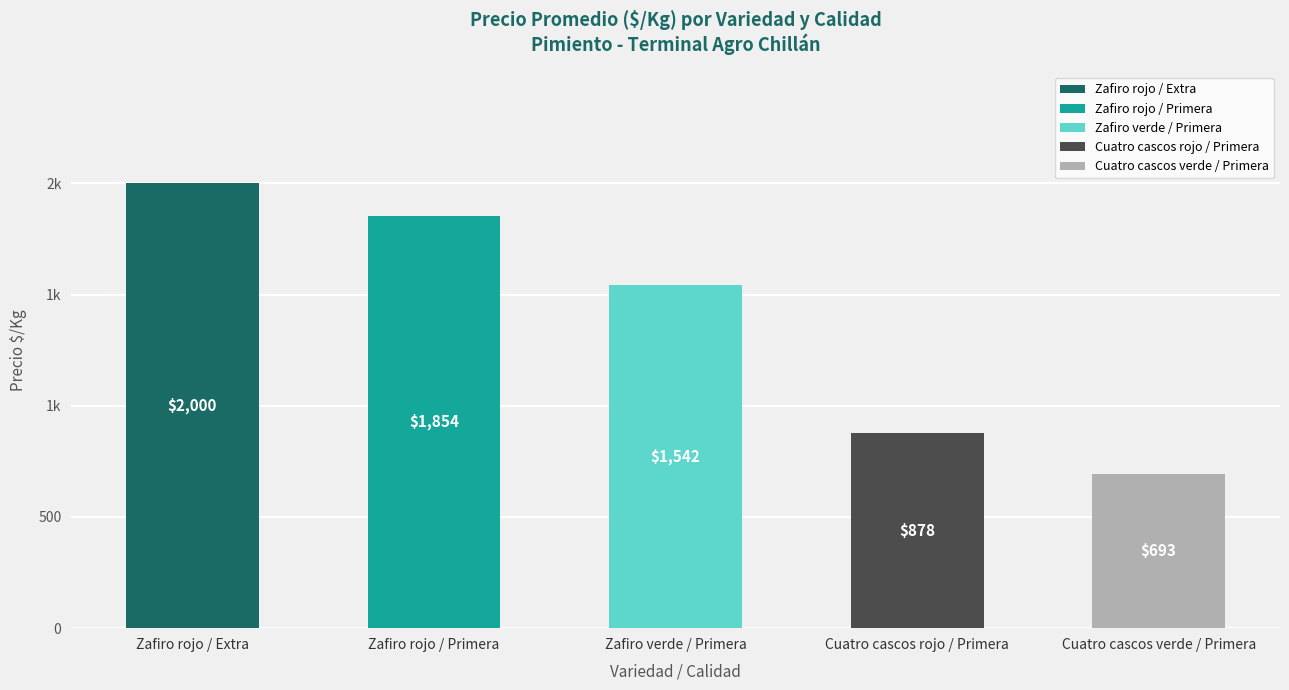

Does the chart contain any negative values?

No